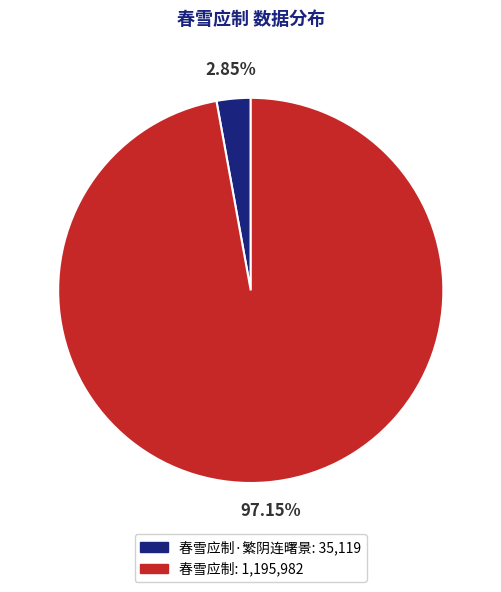

Is there a majority slice in this chart?

Yes